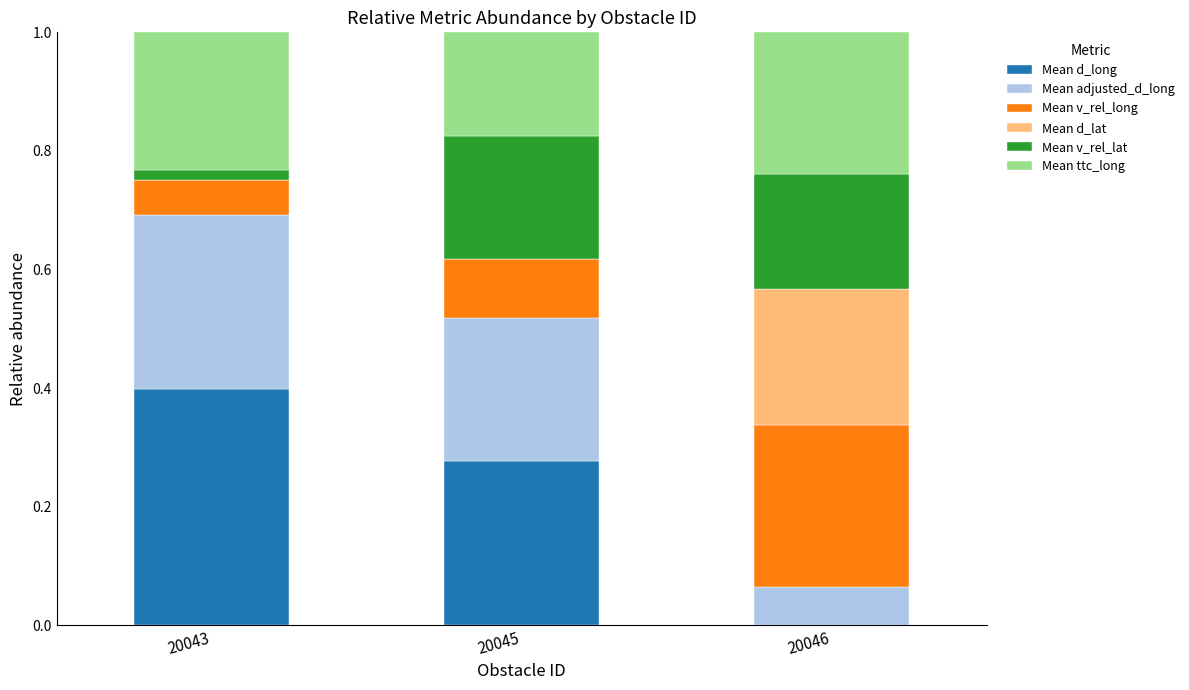

What is the total value across all series at 20046?

1.0